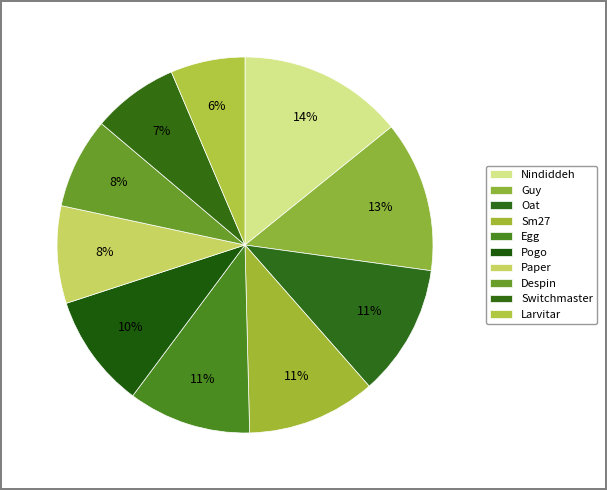

The Switchmaster slice represents 20% of the pie. True or false?

False